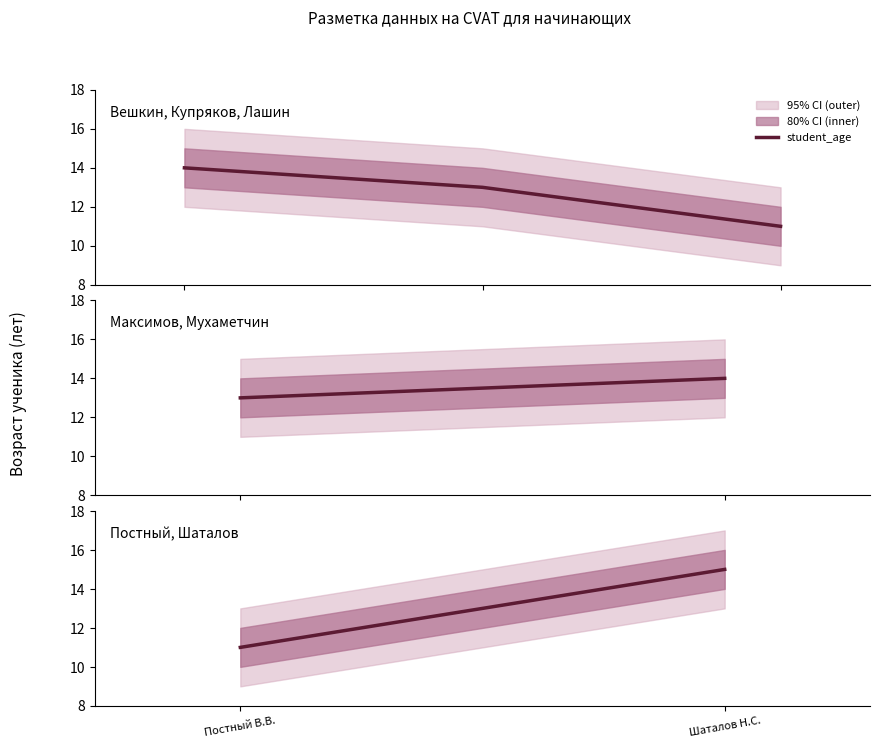

Which label corresponds to the smallest value in the chart?

Постный В.В.